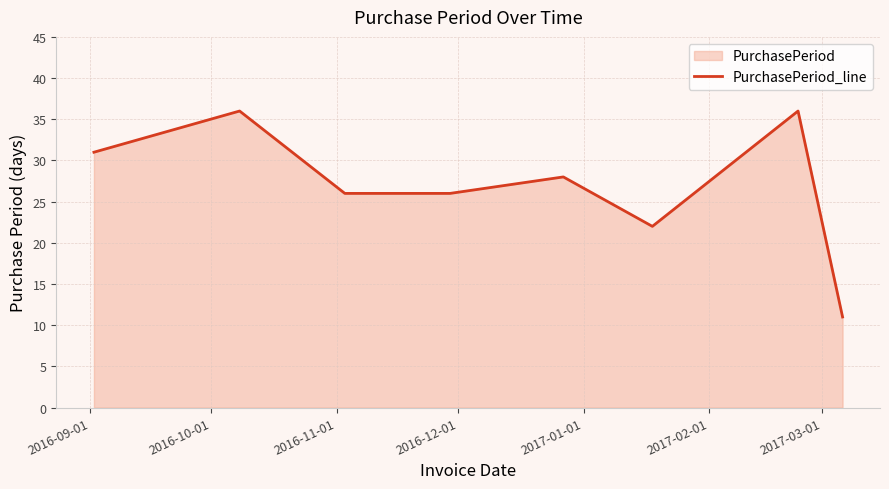

How many interior local peaks (higher than both neighbors) does the data have?

3